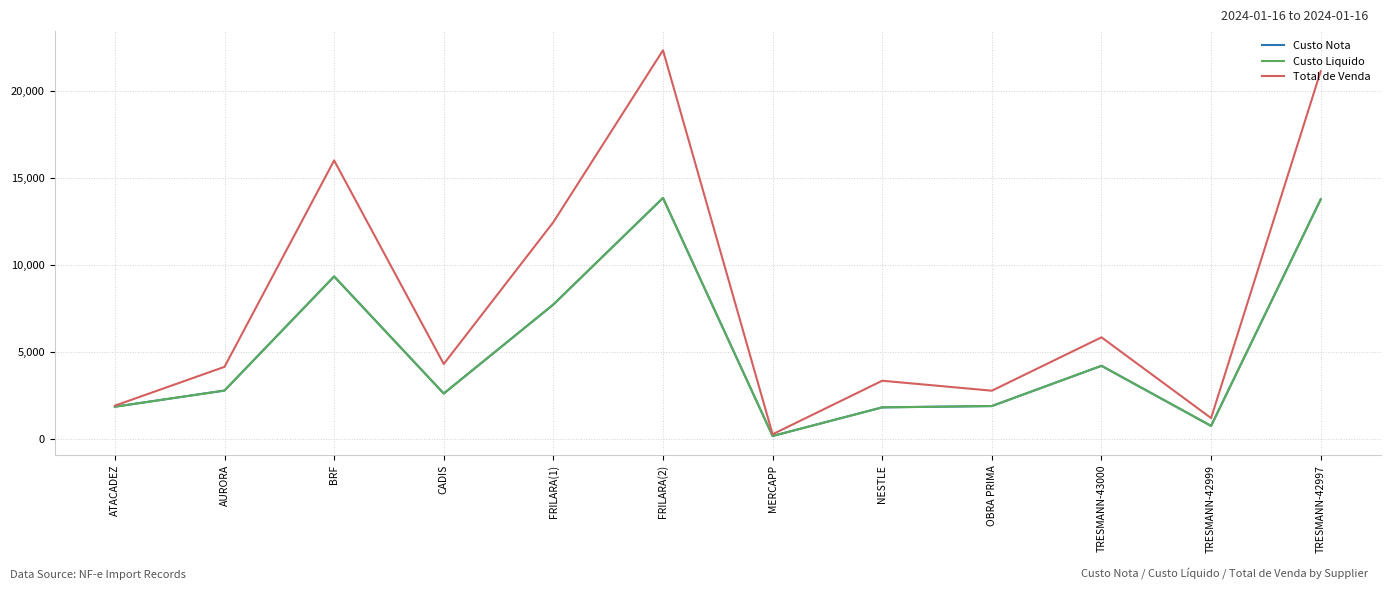

Is the value of Total de Venda at TRESMANN-43000 greater than the value of Custo Nota at OBRA PRIMA?

Yes